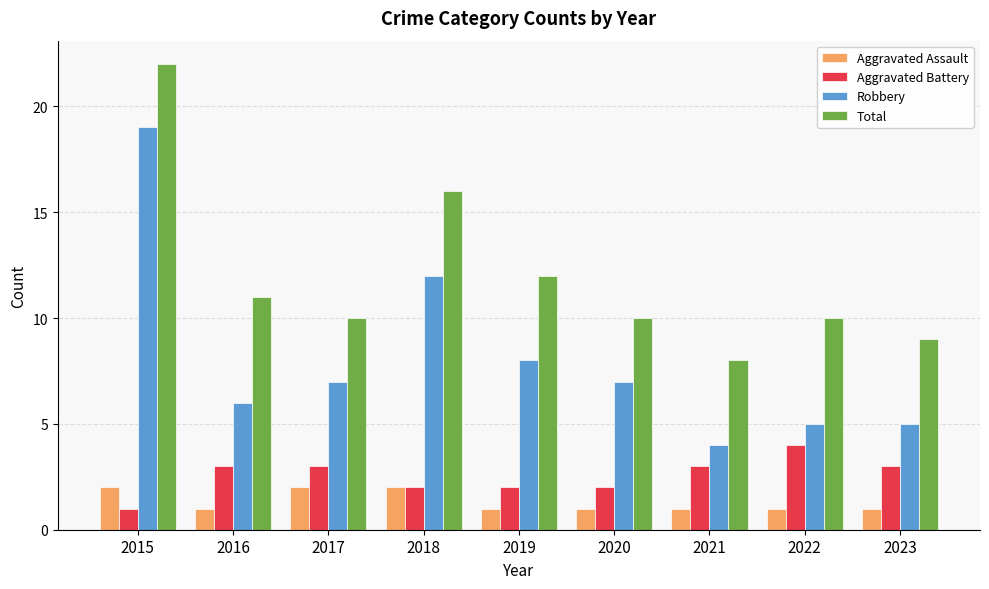

How many series are shown in this chart?

4